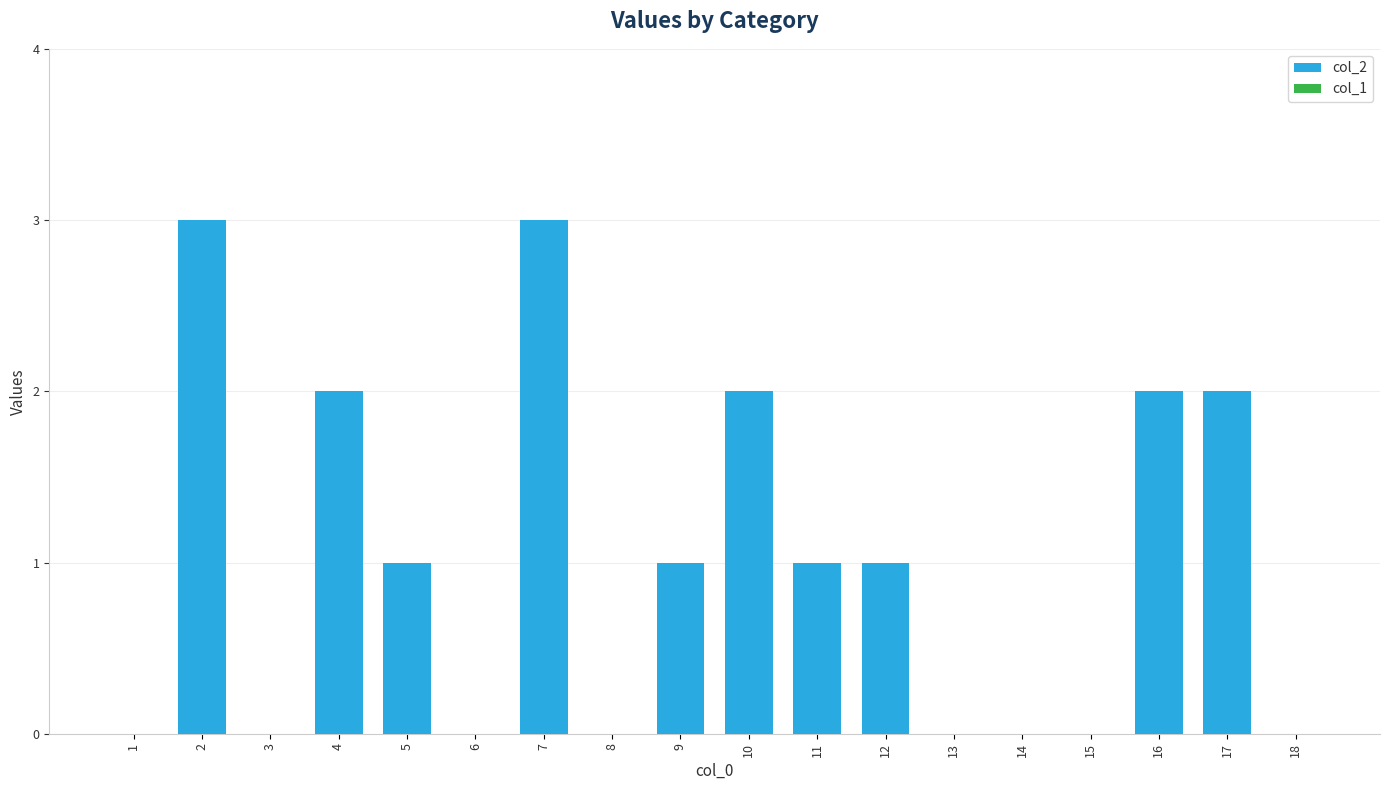

Between 13 and 7, which is larger?

7